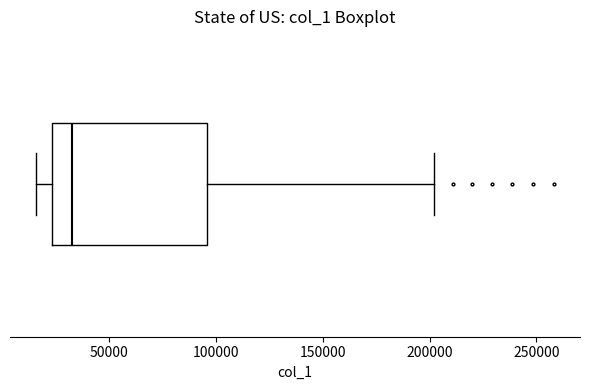

Transcribe this box plot: give where the median line is, the range the box spans, and where the two whiskers end, as read against the x-axis. The values are not printed on the chart, so give them approximately, as read against the axis.

median 35000, box 25000 to 95000, whiskers 15000 to 200000